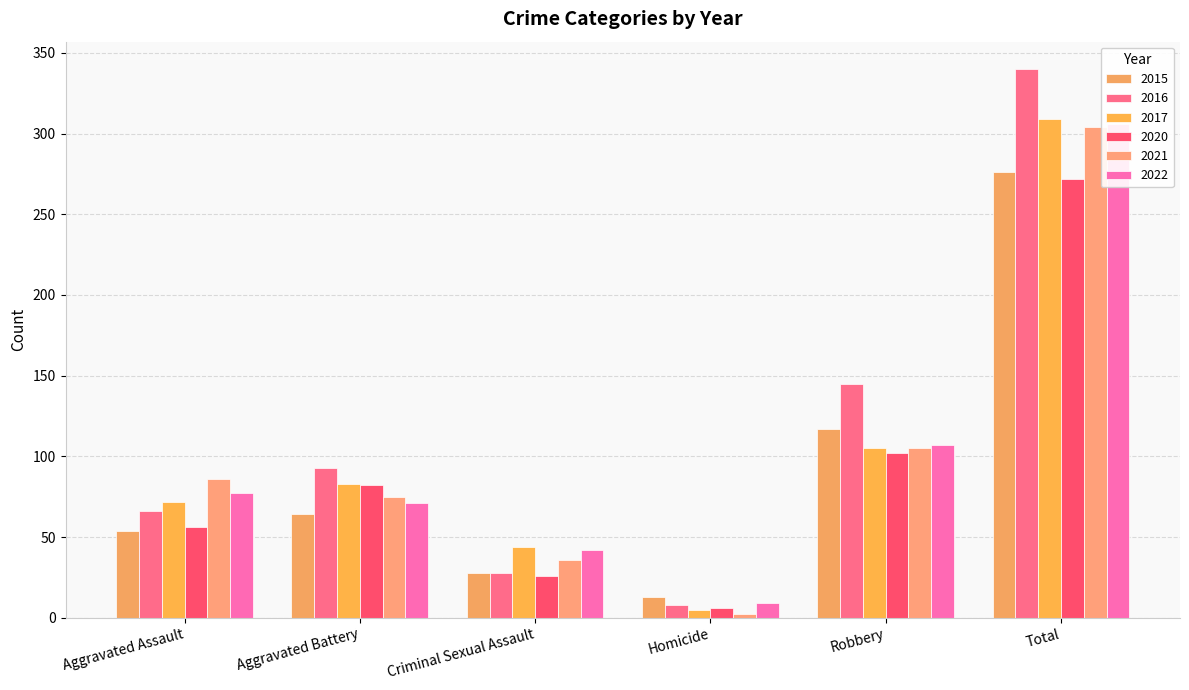

At which category is the sum across all series the highest?

Total